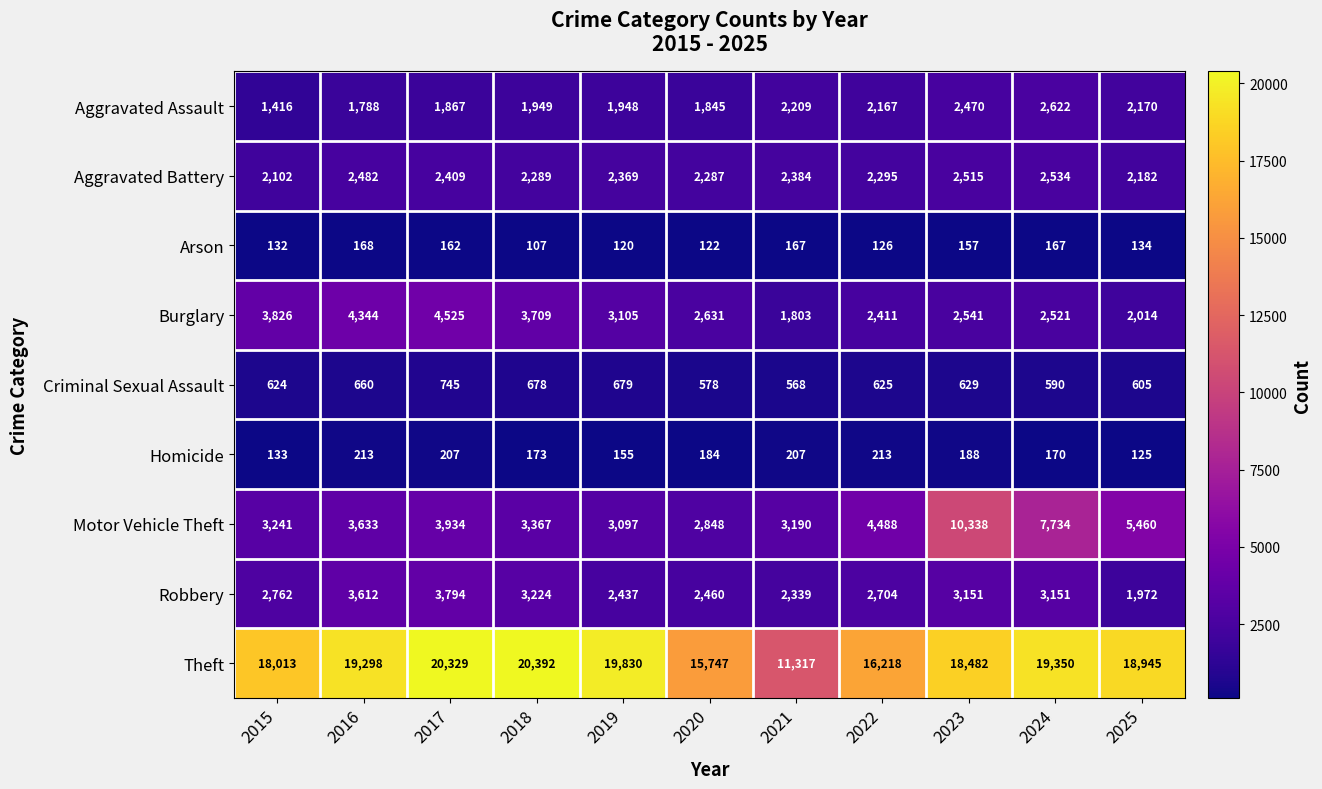

Rank the series by their maximum value, from lowest to highest.

Arson, Homicide, Criminal Sexual Assault, Aggravated Battery, Aggravated Assault, Robbery, Burglary, Motor Vehicle Theft, Theft